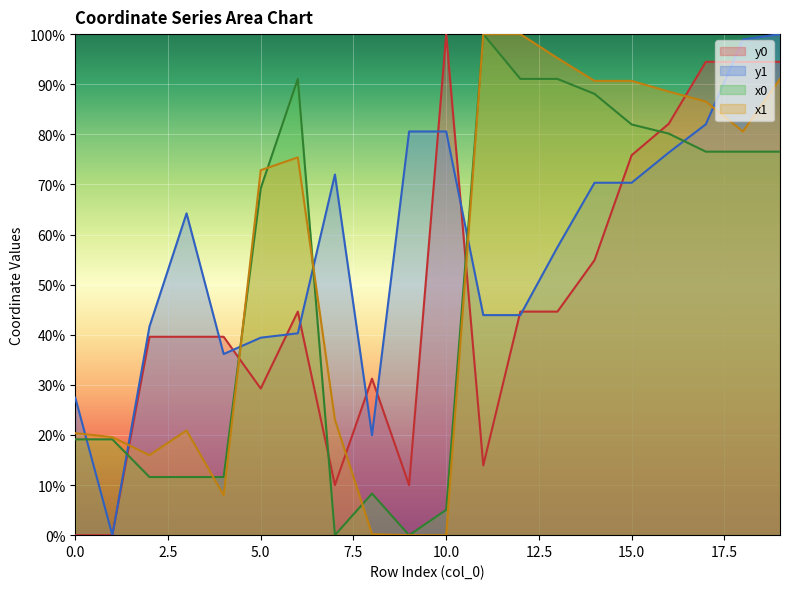

What is the total value across all series at 3?

136.3